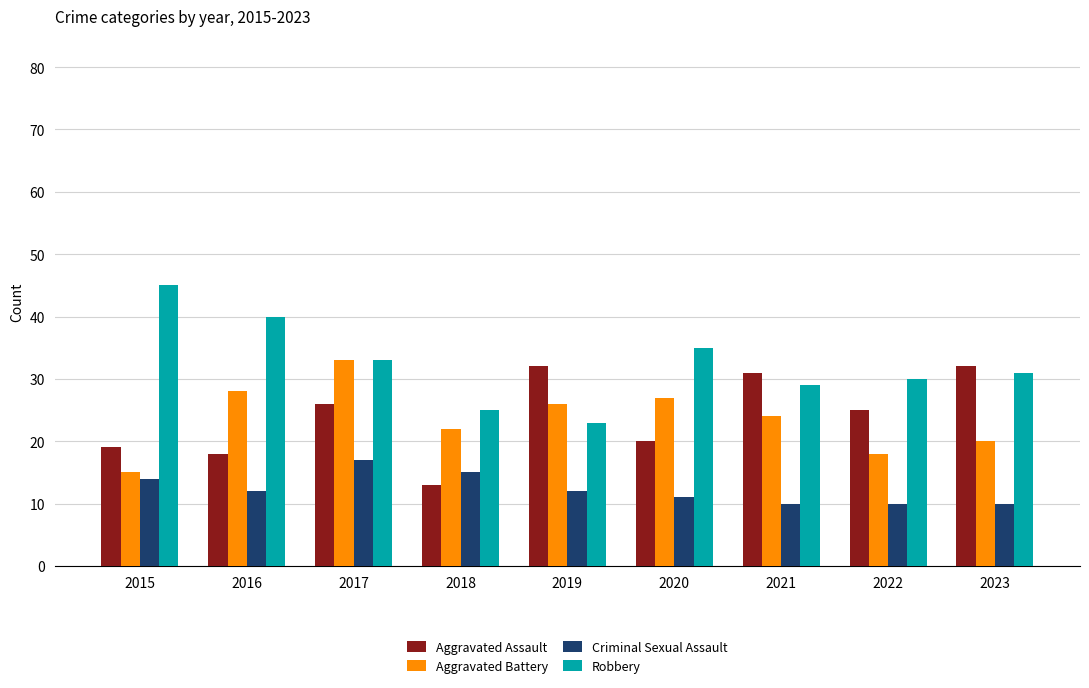

What is the difference between the maximum and second lowest values in the Robbery series?

20